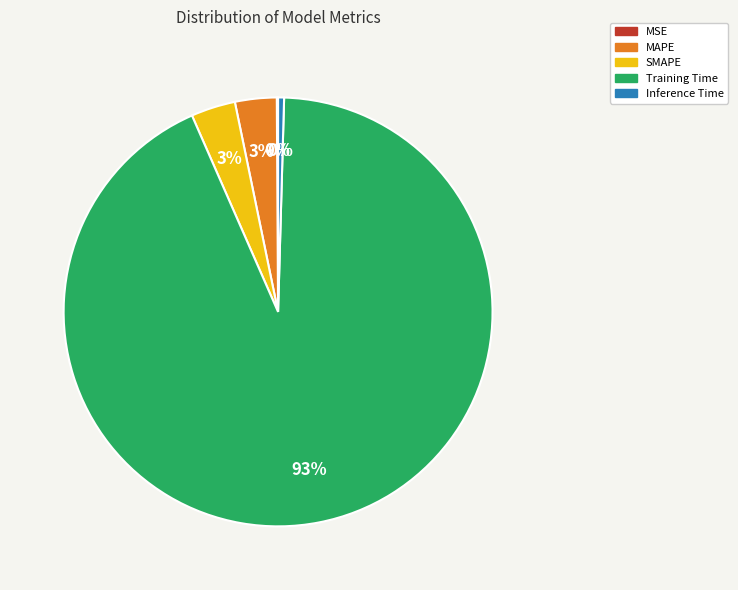

Which category has the biggest portion of the pie?

Training Time